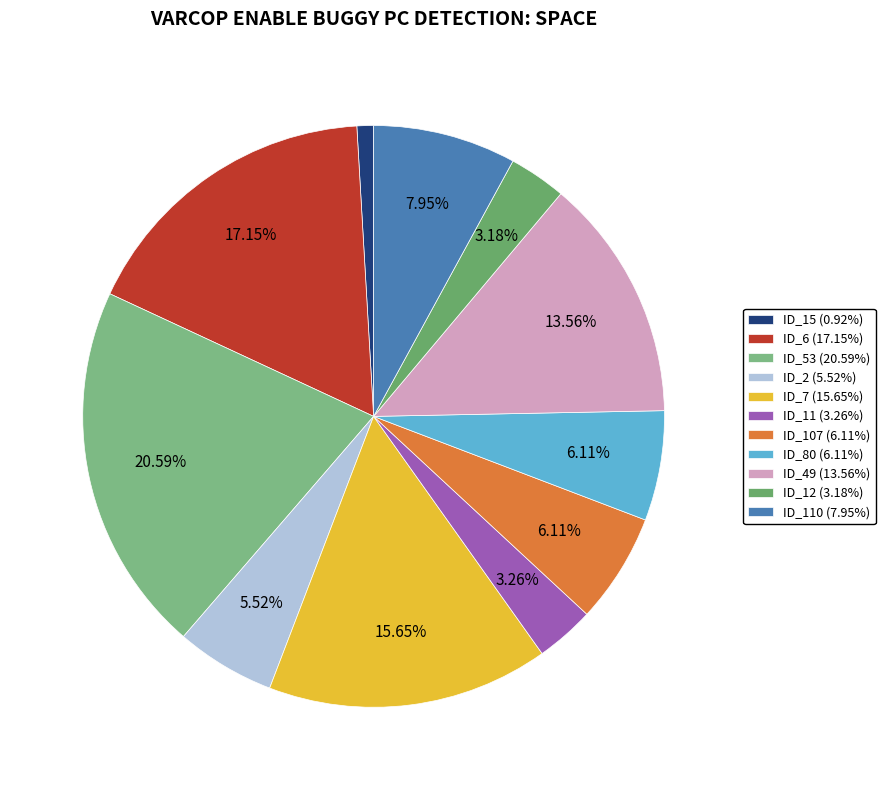

Which category has the smallest portion of the pie?

ID_15